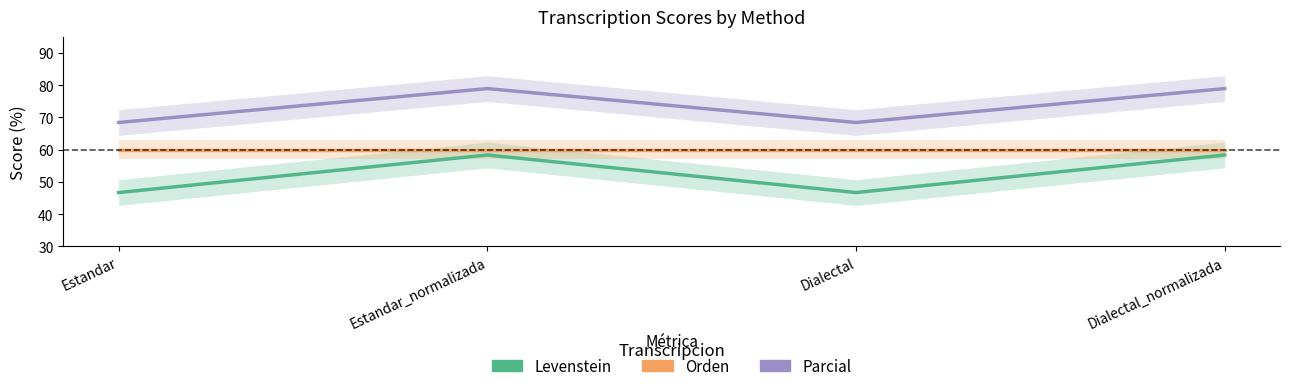

Which series has the largest range (max minus min)?

Levenstein